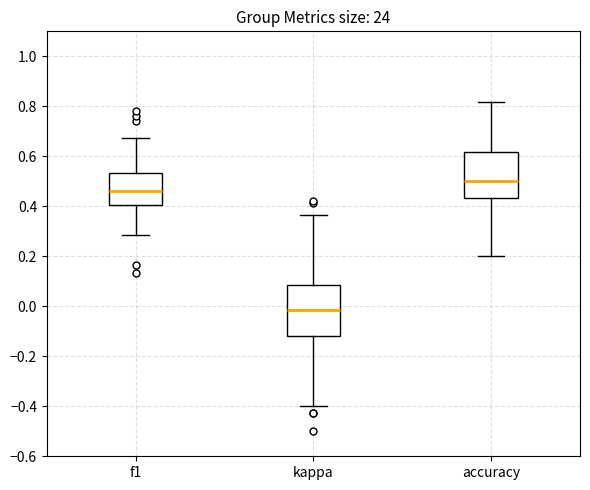

Which box has the lowest median line?

kappa